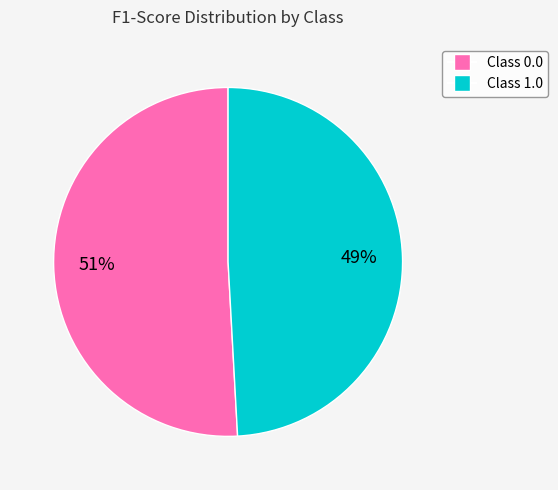

To the nearest percent, what is the difference between the largest and smallest slice percentages?

2%